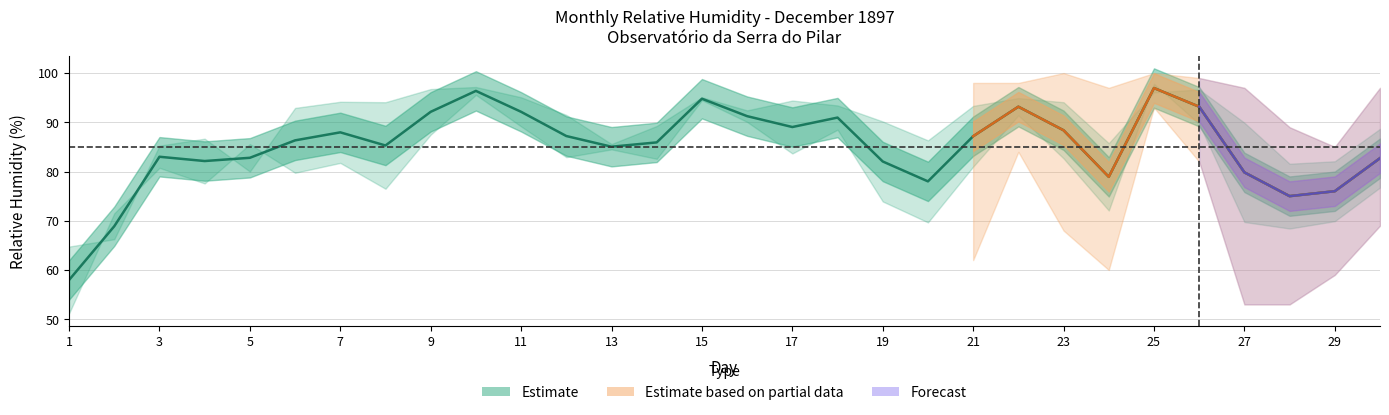

Reading right to left, extract all data points from this chart.

MEDIA_24h: 82.7	76.0	75.0	79.8	93.2	97.0	78.9	88.4	93.2	87.2	78.0	82.0	91.0	89.0	91.2	94.8	85.9	85.0	87.2	92.1	96.4	92.1	85.3	88.0	86.3	82.8	82.1	83.0	68.9	58.0
diurna: 76.8	69.9	68.4	69.8	89.7	97.8	72.1	82.7	91.4	81.0	69.7	73.9	88.5	83.7	90.1	94.5	82.6	84.5	82.9	89.2	95.6	87.5	76.5	81.8	79.8	85.6	77.6	80.8	71.5	51.2
noct: 88.7	82.1	81.6	89.9	96.7	96.1	85.8	94.1	94.9	93.3	86.3	90.2	93.4	94.4	92.4	95.1	89.2	85.6	91.5	95.1	97.2	96.8	94.1	94.2	92.9	80.0	86.7	85.2	66.2	64.8
HMax: 97.0	85.0	89.0	97.0	99.0	100.0	97.0	100.0	98.0	98.0	98.0	98.0	96.0	97.0	99.0	98.0	96.0	94.0	98.0	98.0	99.0	98.0	97.0	97.0	98.0	96.0	93.0	94.0	95.0	84.0
HMin: 69.0	59.0	53.0	53.0	82.0	93.0	60.0	68.0	84.0	62.0	58.0	58.0	73.0	78.0	81.0	88.0	74.0	75.0	69.0	82.0	92.0	75.0	66.0	74.0	64.0	62.0	62.0	68.0	50.0	45.0